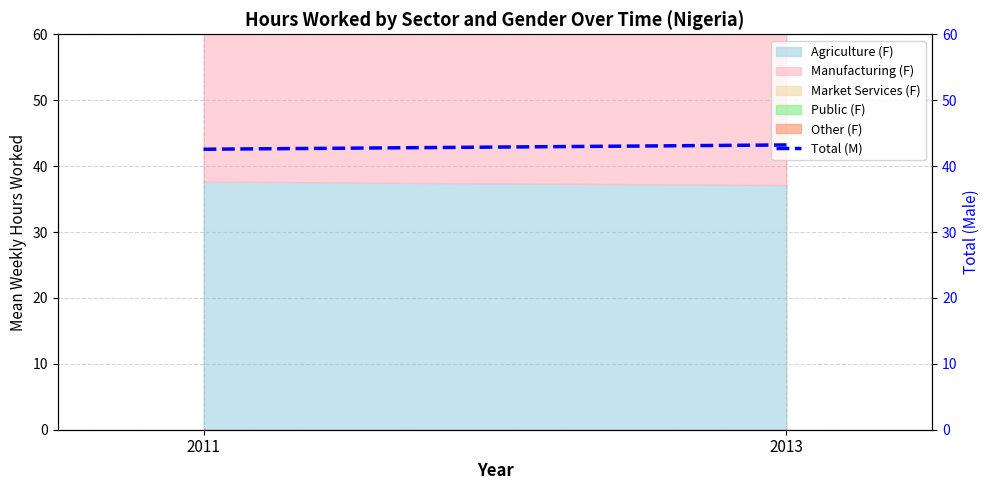

What is the average value?

42.9